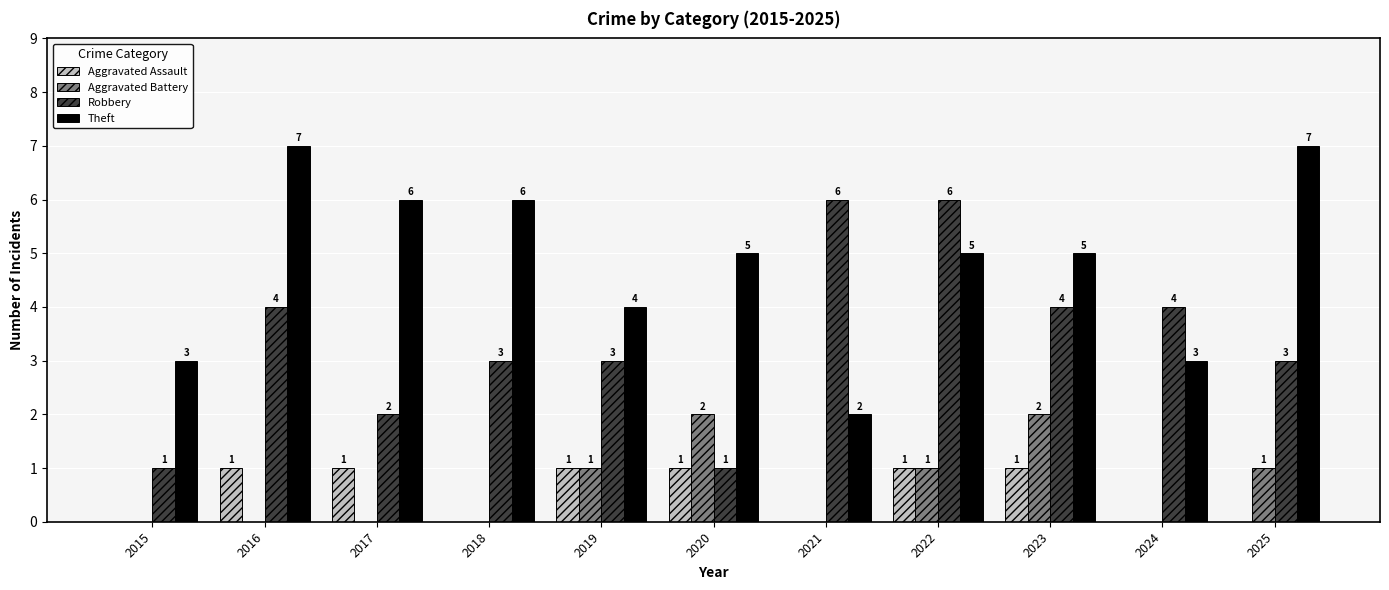

Is the value of Robbery at 2025 greater than the value of Aggravated Assault at 2017?

Yes